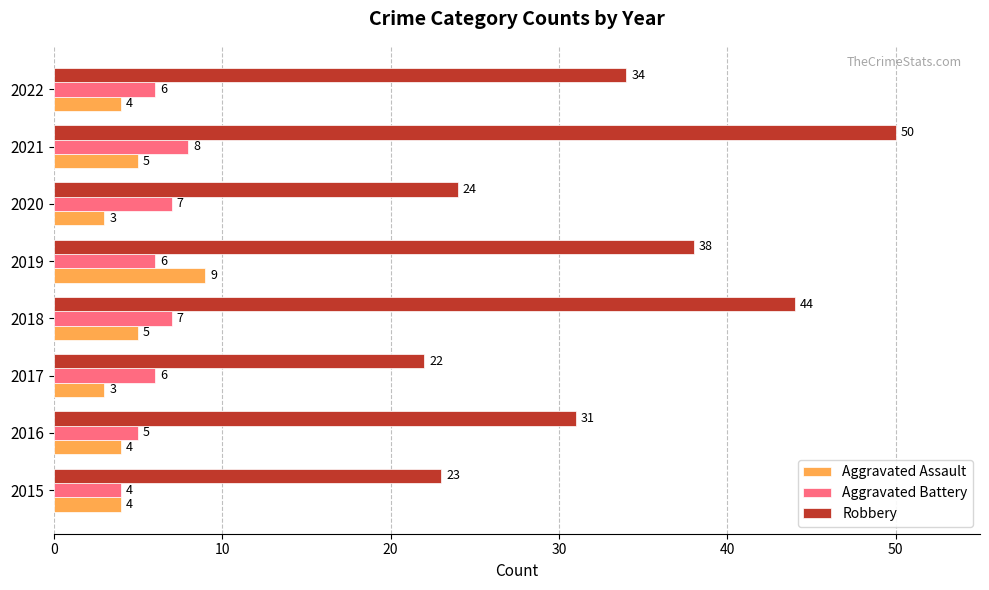

Rank the series by their maximum value, from lowest to highest.

Aggravated Battery, Aggravated Assault, Robbery